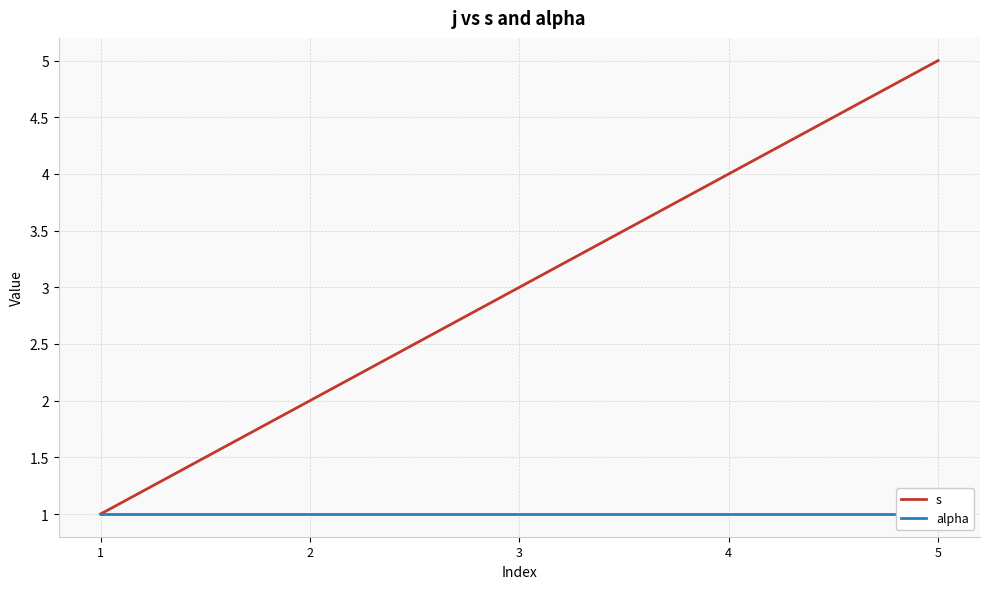

Rank the categories by s value from lowest to highest.

1, 2, 3, 4, 5